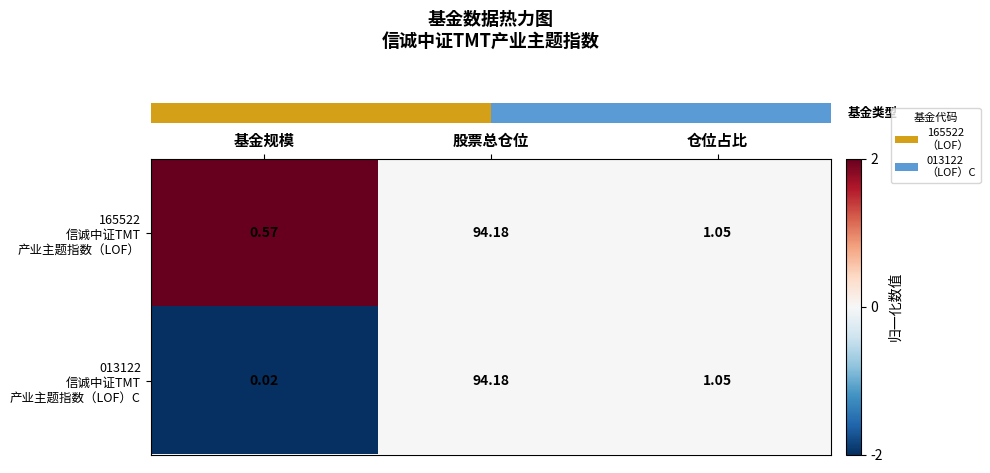

At which category is the sum across all series the highest?

股票总仓位